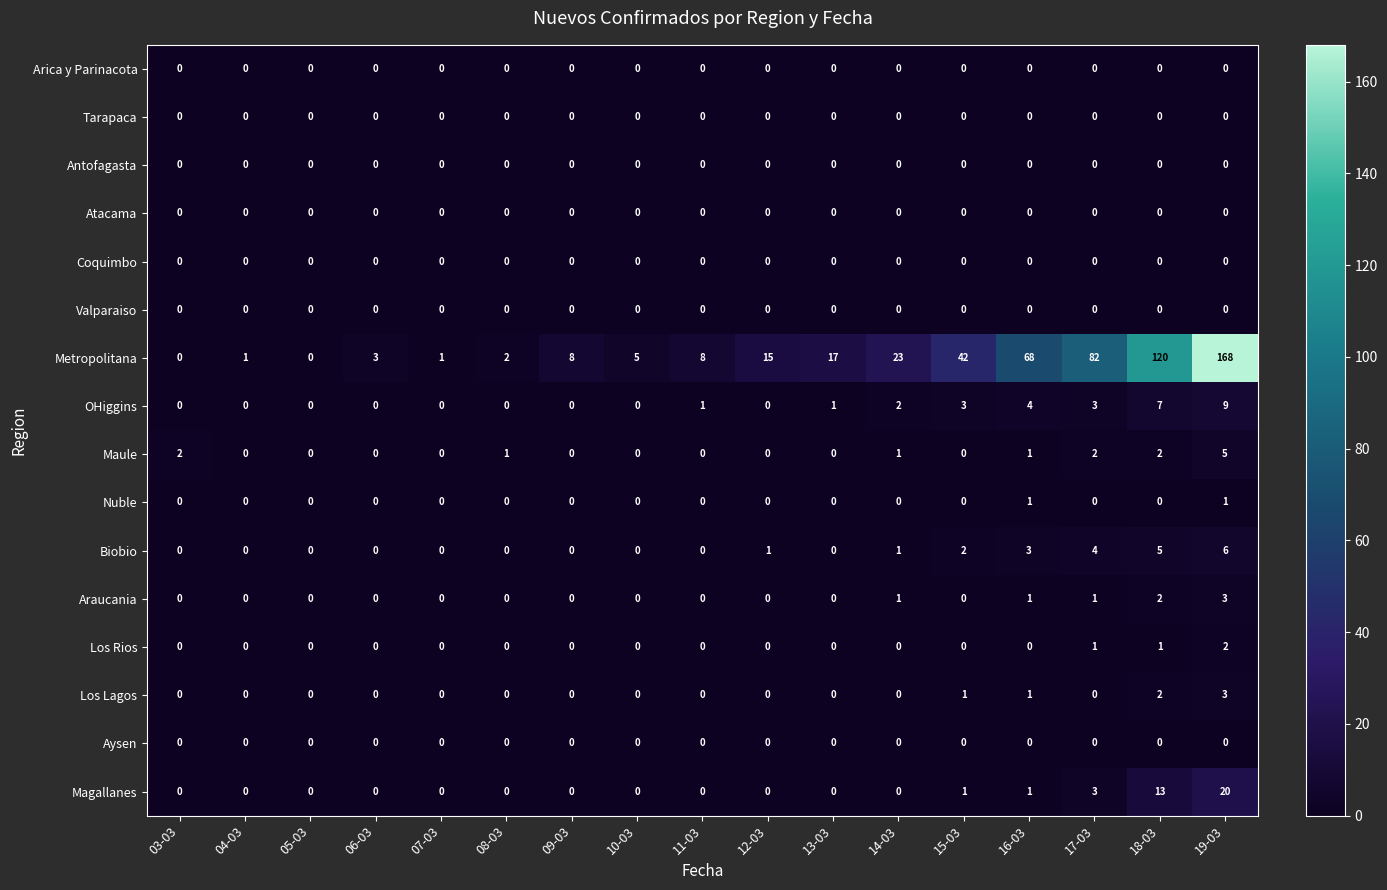

How many categories are shown in the chart?

17